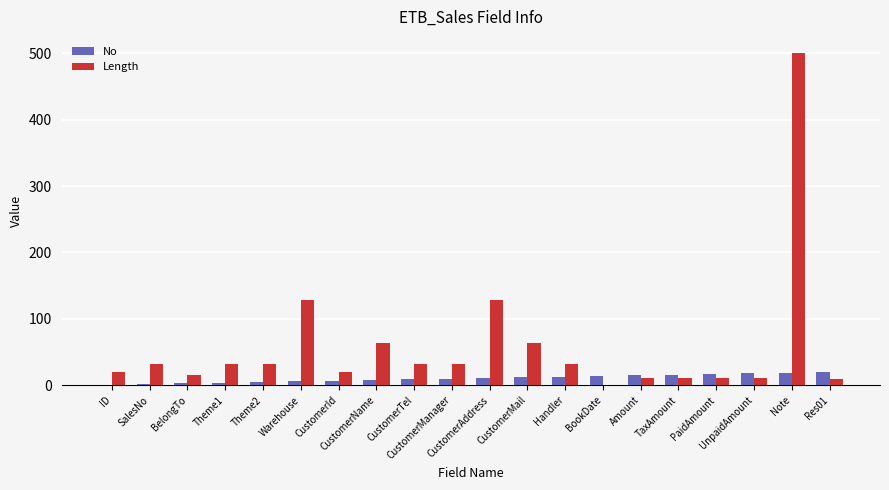

What is the sum of all Length values?

1186